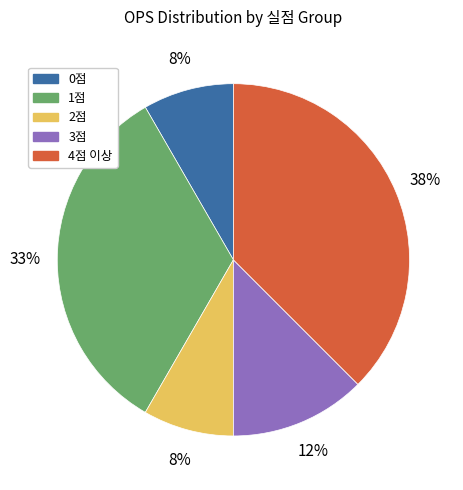

To the nearest percent, what is the average slice percentage?

20%